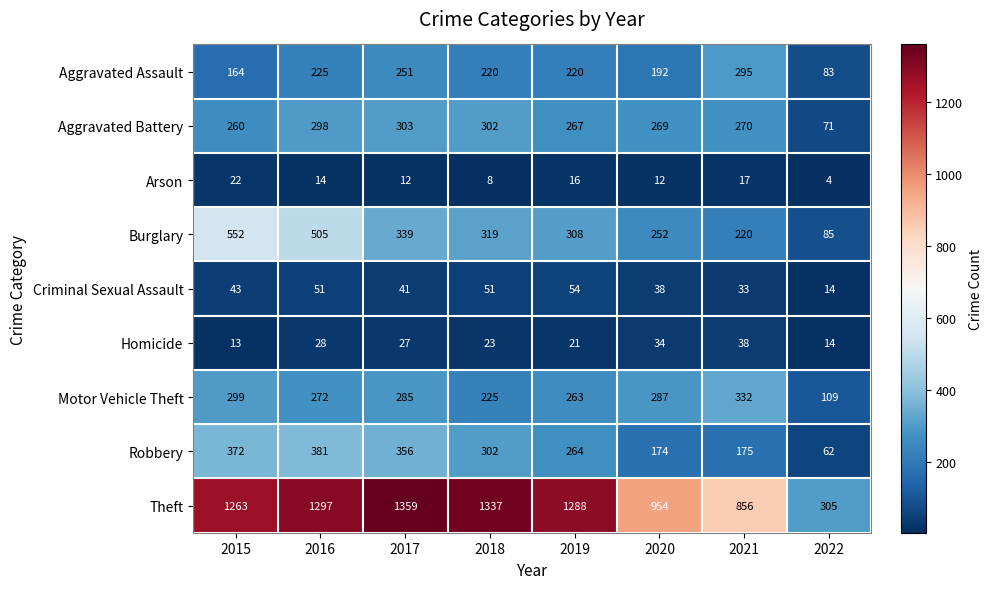

Between 2019 and 2020, which series saw the biggest shift?

Theft